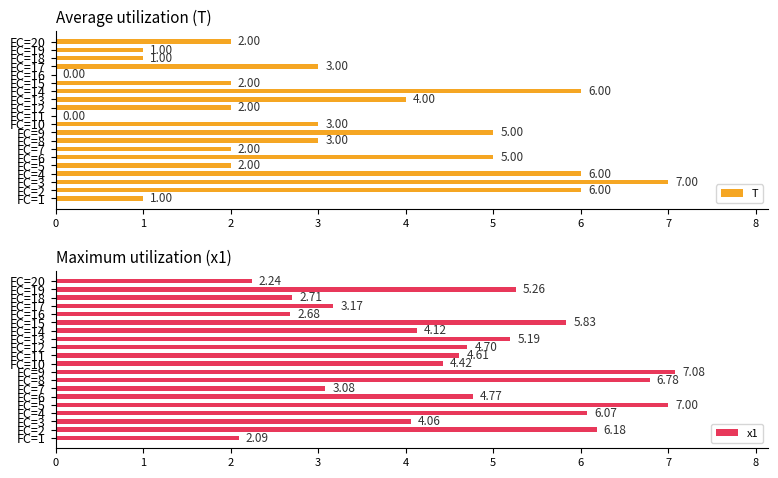

Which series has the widest spread of values?

T